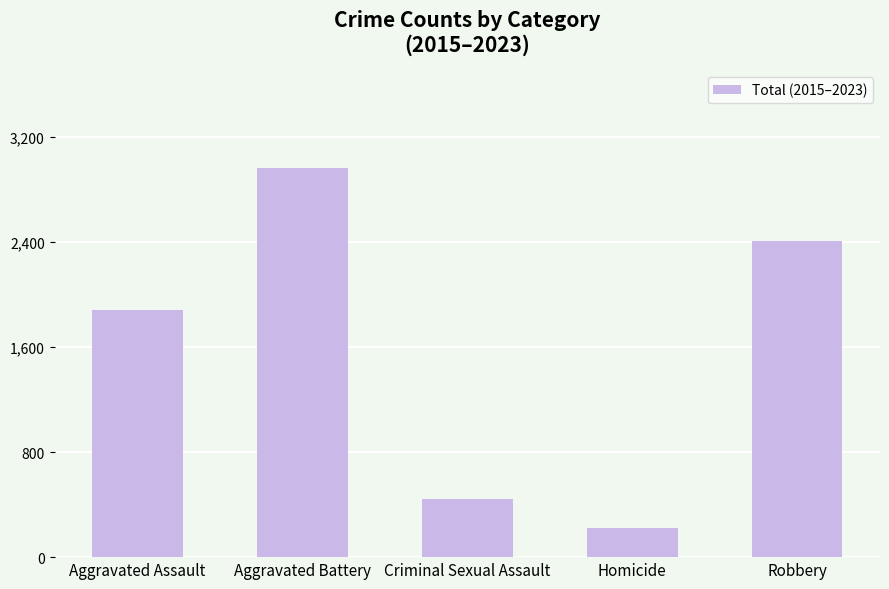

Between Robbery and Criminal Sexual Assault, which is larger?

Robbery